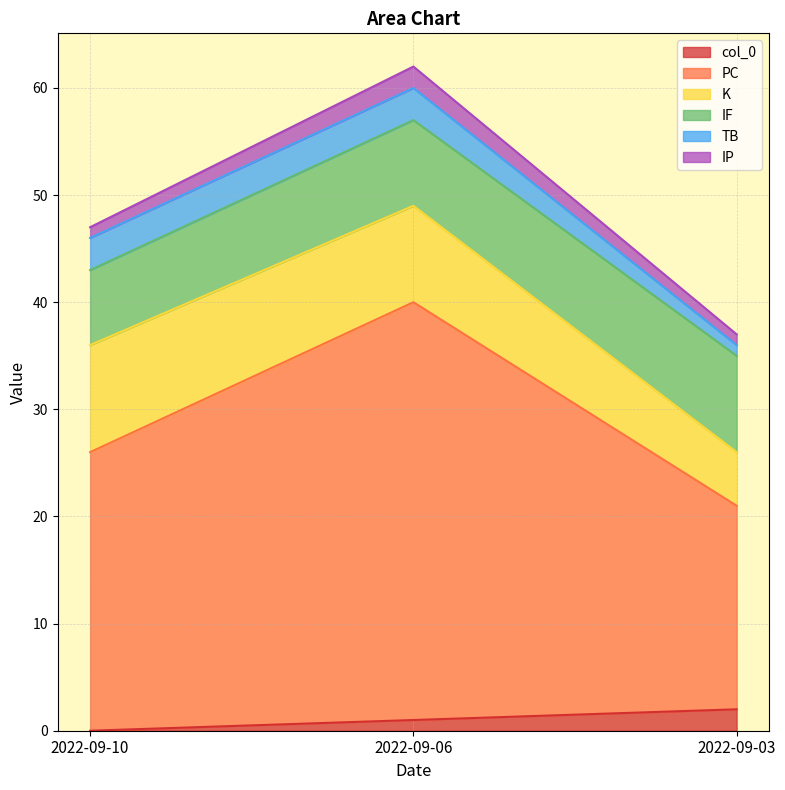

What are all the series names shown in the legend?

col_0, PC, K, IF, TB, IP